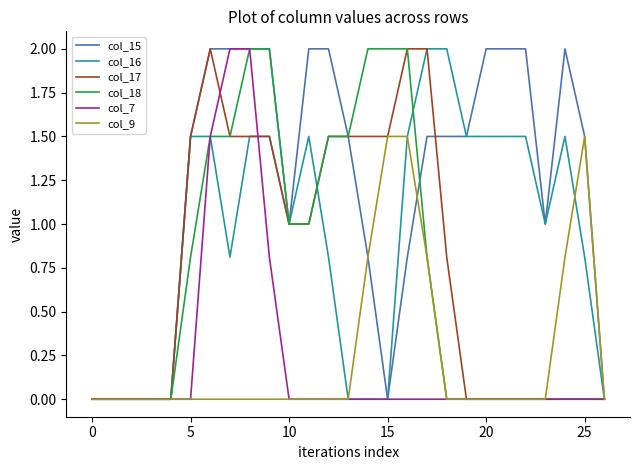

Which series has the largest total across all categories?

col_15